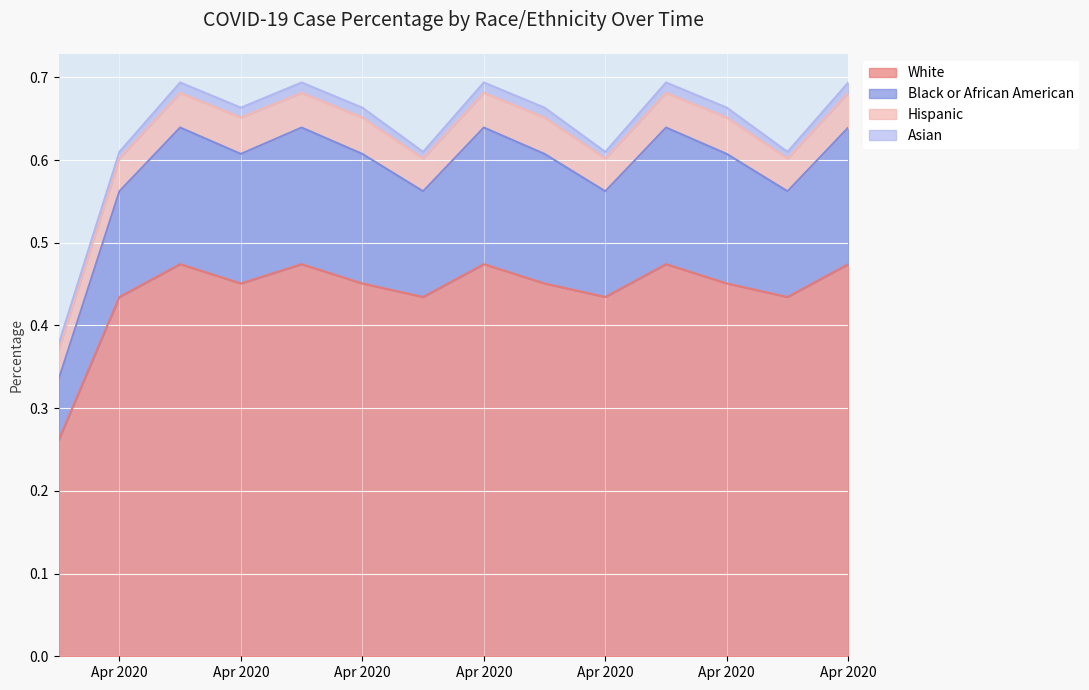

Read the Black or African American value at 2.

0.2